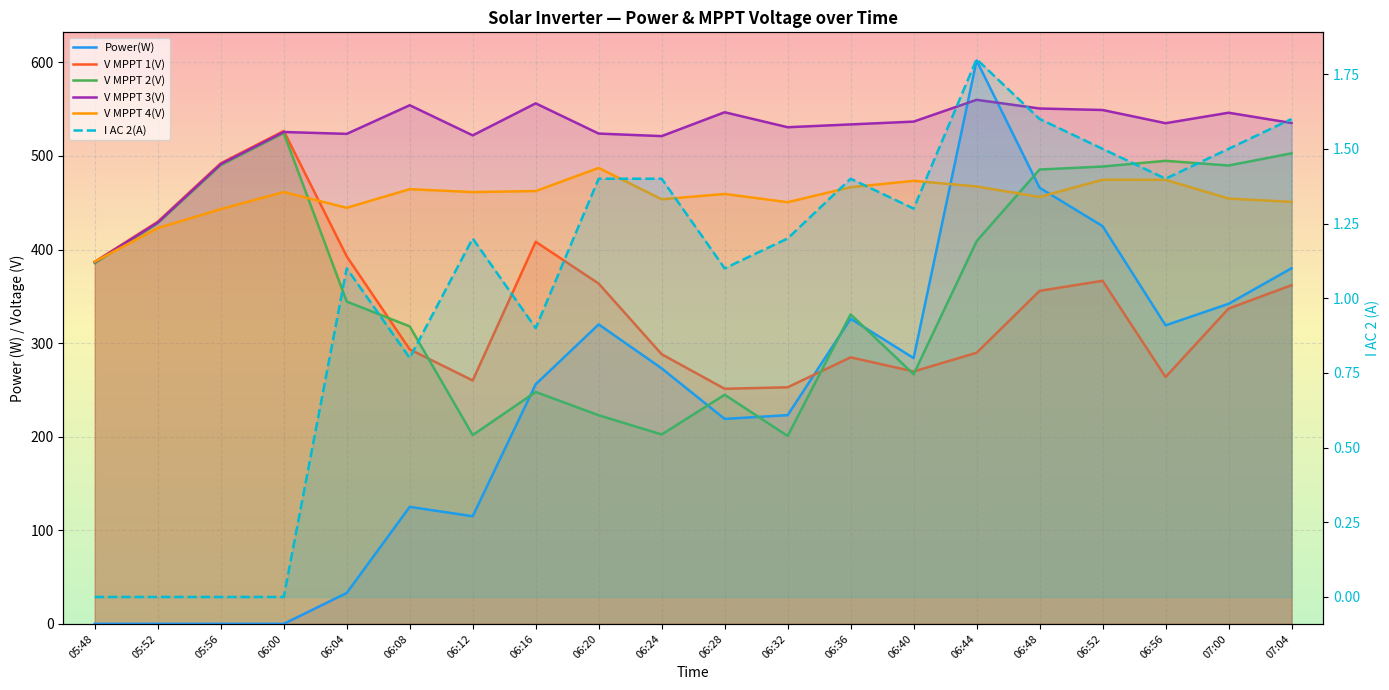

How many lines are shown in the chart?

6